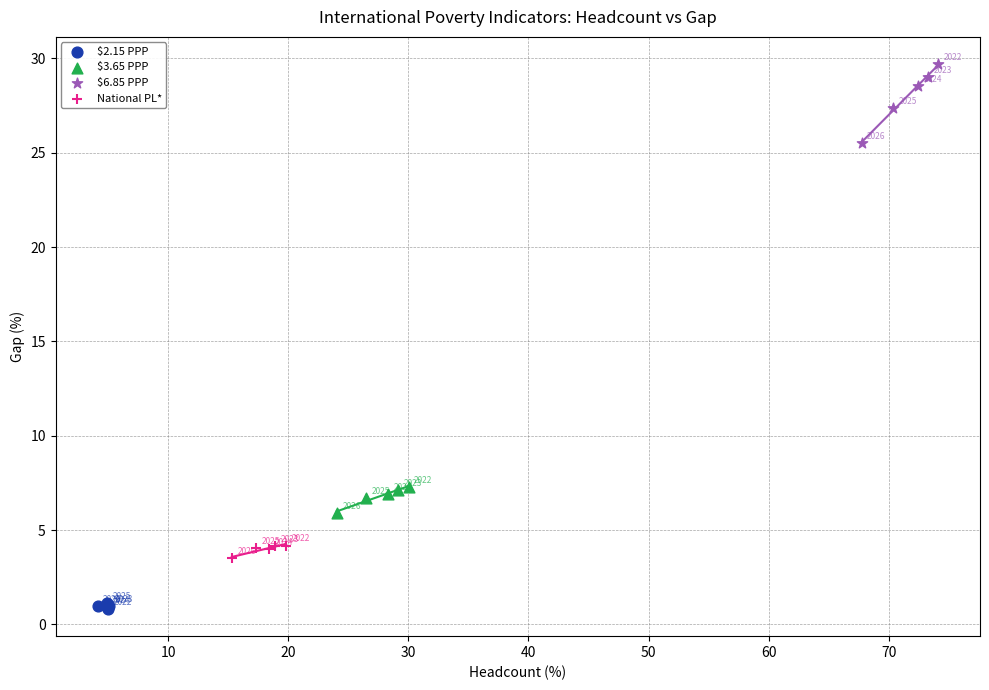

Which series has the largest Y range (max minus min)?

$6.85 PPP